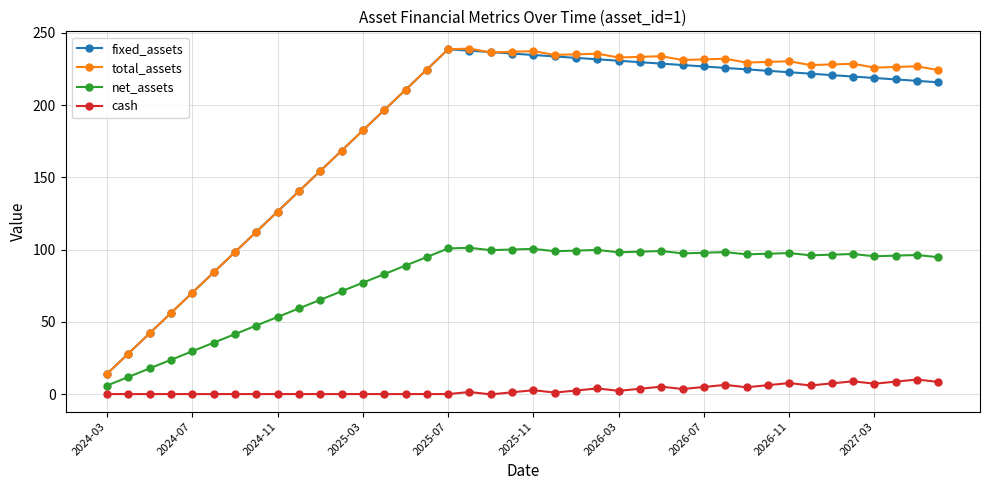

True or false: cash and total_assets cross at least once.

False